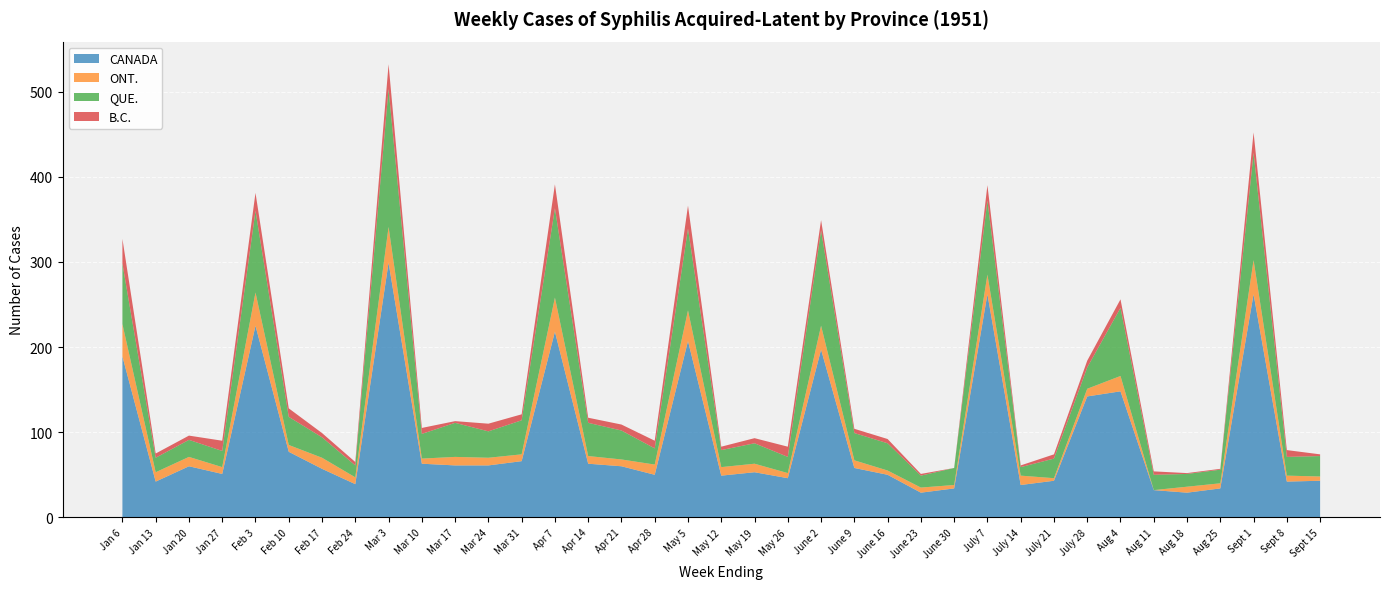

Reading right to left, what are all the values shown in this chart?

CANADA: 43	42	262	34	29	32	148	142	43	38	262	34	29	50	58	197	46	53	49	207	50	60	63	218	66	61	61	63	299	39	57	77	225	51	60	42	189
ONT.: 5	7	40	6	7	0	18	9	3	11	23	4	6	5	9	28	6	10	10	36	12	8	9	40	8	9	10	6	42	8	13	8	39	8	11	11	38
QUE.: 24	22	126	16	15	18	80	25	23	10	87	20	14	32	32	112	19	24	20	96	19	34	39	105	40	31	40	29	162	14	24	33	96	19	20	17	71
B.C.: 2	8	24	1	1	4	10	8	5	2	18	0	2	5	5	12	12	6	4	27	9	7	6	28	7	9	2	7	29	4	5	10	21	12	5	5	29